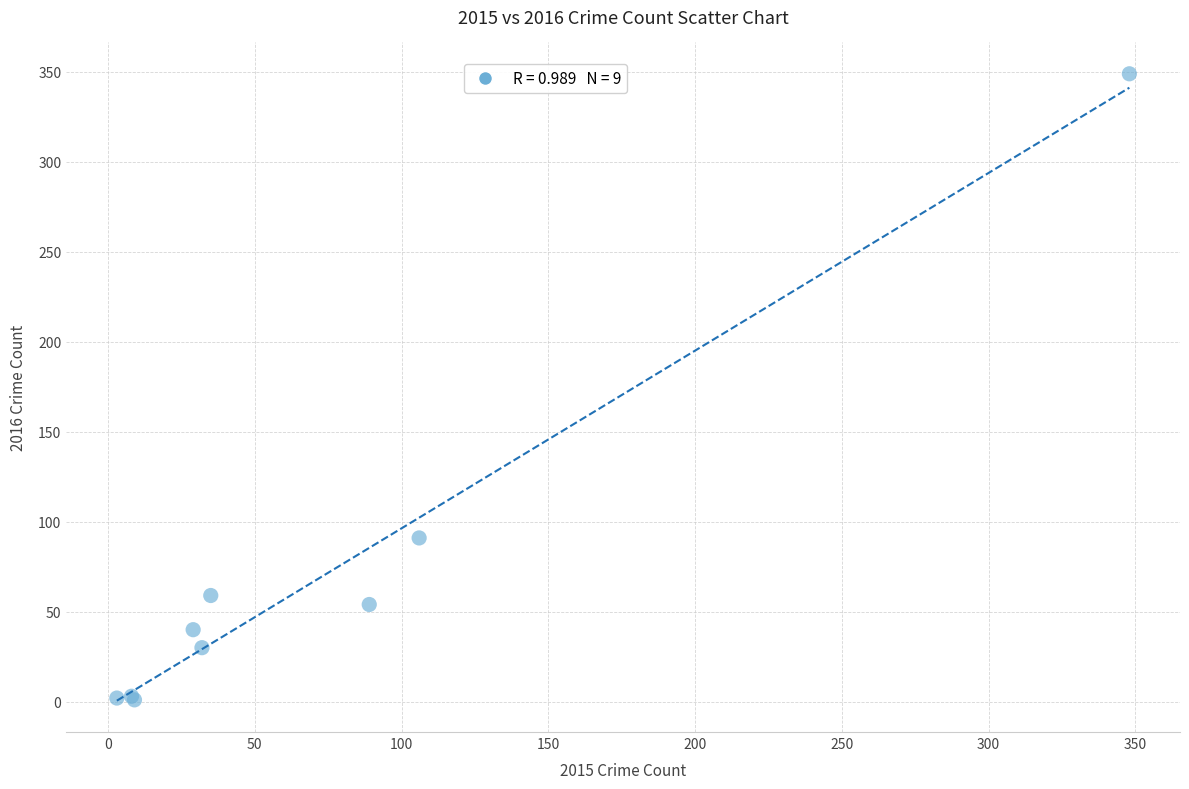

What Y value in the scatter plot is closest to 175?

91